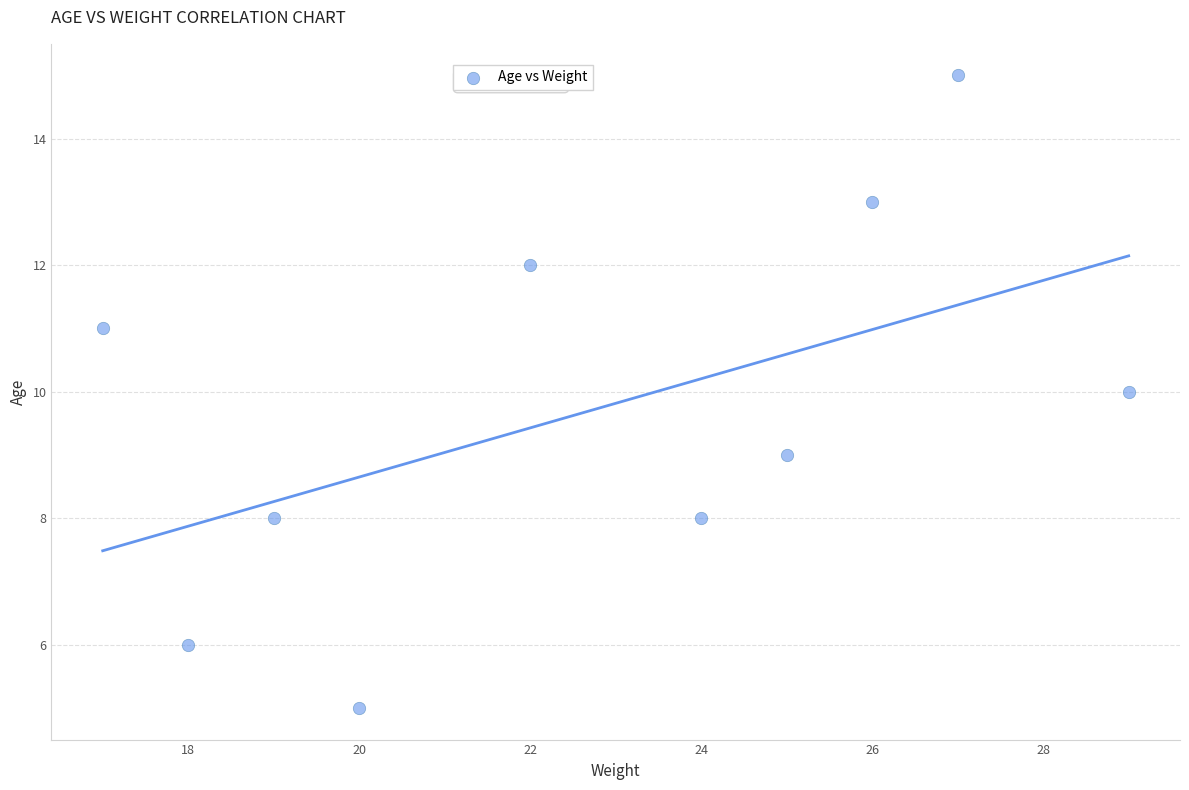

What is the average X value?

23